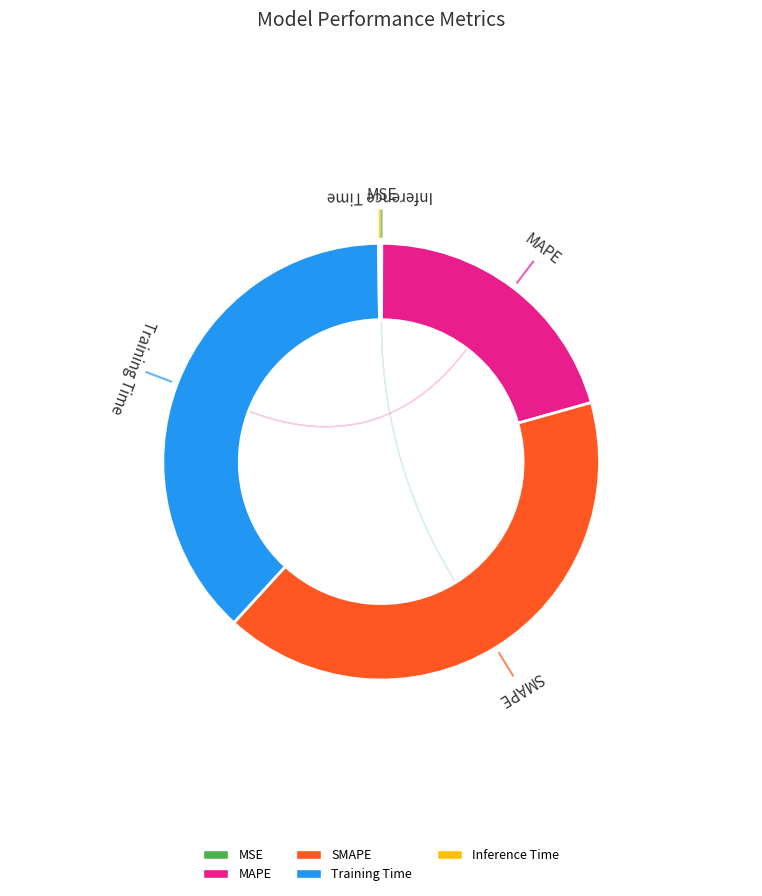

Which slice is the smallest?

MSE